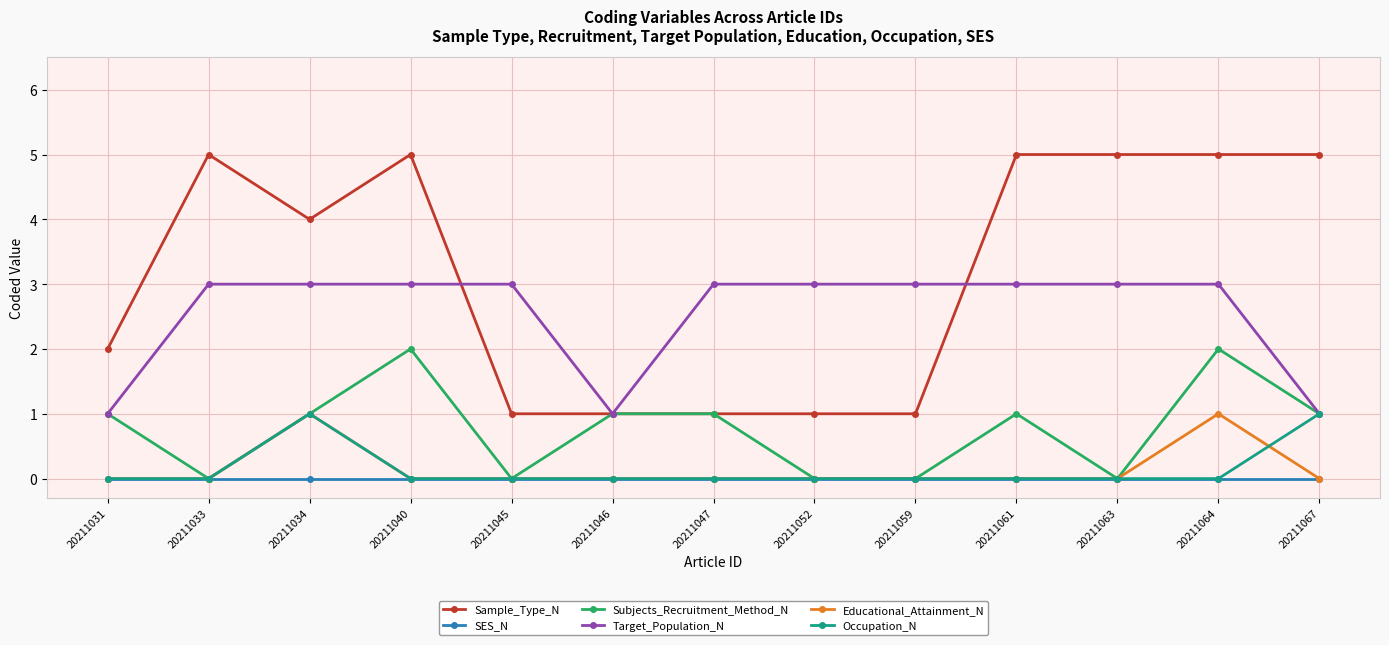

Reading left to right, what are all the values shown in this chart?

Sample_Type_N: 20211031=2	20211033=5	20211034=4	20211040=5	20211045=1	20211046=1	20211047=1	20211052=1	20211059=1	20211061=5	20211063=5	20211064=5	20211067=5
SES_N: 20211031=0	20211033=0	20211034=0	20211040=0	20211045=0	20211046=0	20211047=0	20211052=0	20211059=0	20211061=0	20211063=0	20211064=0	20211067=0
Subjects_Recruitment_Method_N: 20211031=1	20211033=0	20211034=1	20211040=2	20211045=0	20211046=1	20211047=1	20211052=0	20211059=0	20211061=1	20211063=0	20211064=2	20211067=1
Target_Population_N: 20211031=1	20211033=3	20211034=3	20211040=3	20211045=3	20211046=1	20211047=3	20211052=3	20211059=3	20211061=3	20211063=3	20211064=3	20211067=1
Educational_Attainment_N: 20211031=0	20211033=0	20211034=1	20211040=0	20211045=0	20211046=0	20211047=0	20211052=0	20211059=0	20211061=0	20211063=0	20211064=1	20211067=0
Occupation_N: 20211031=0	20211033=0	20211034=1	20211040=0	20211045=0	20211046=0	20211047=0	20211052=0	20211059=0	20211061=0	20211063=0	20211064=0	20211067=1